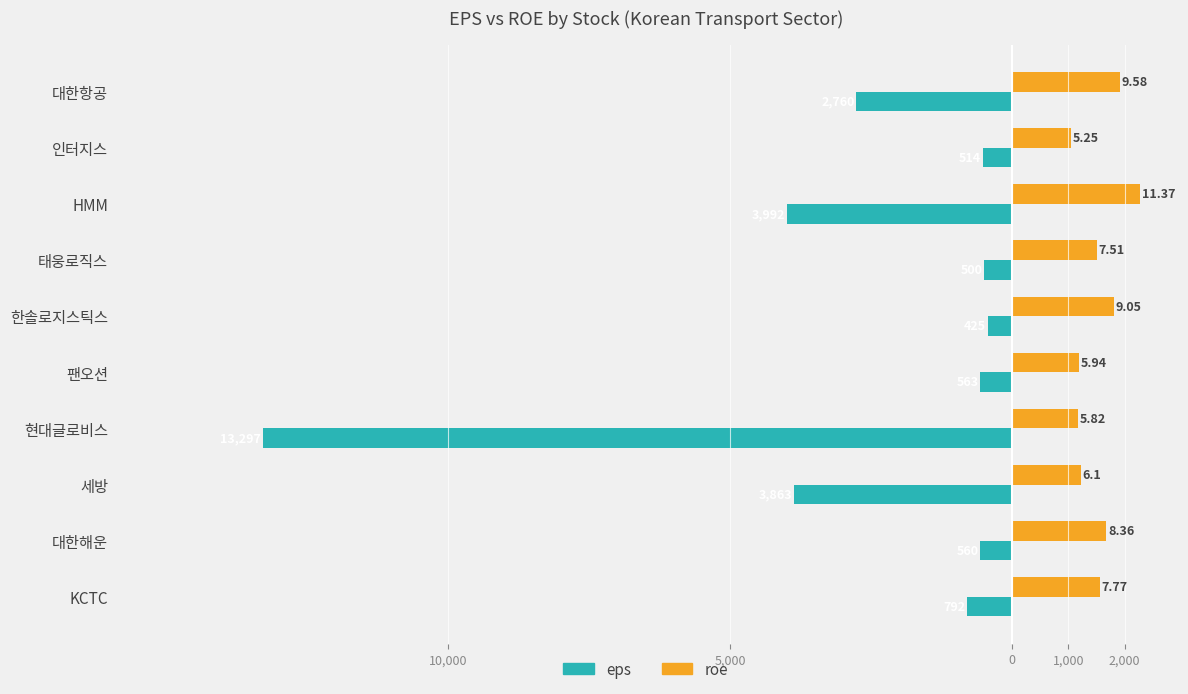

What are all the series names shown in the legend?

eps, roe